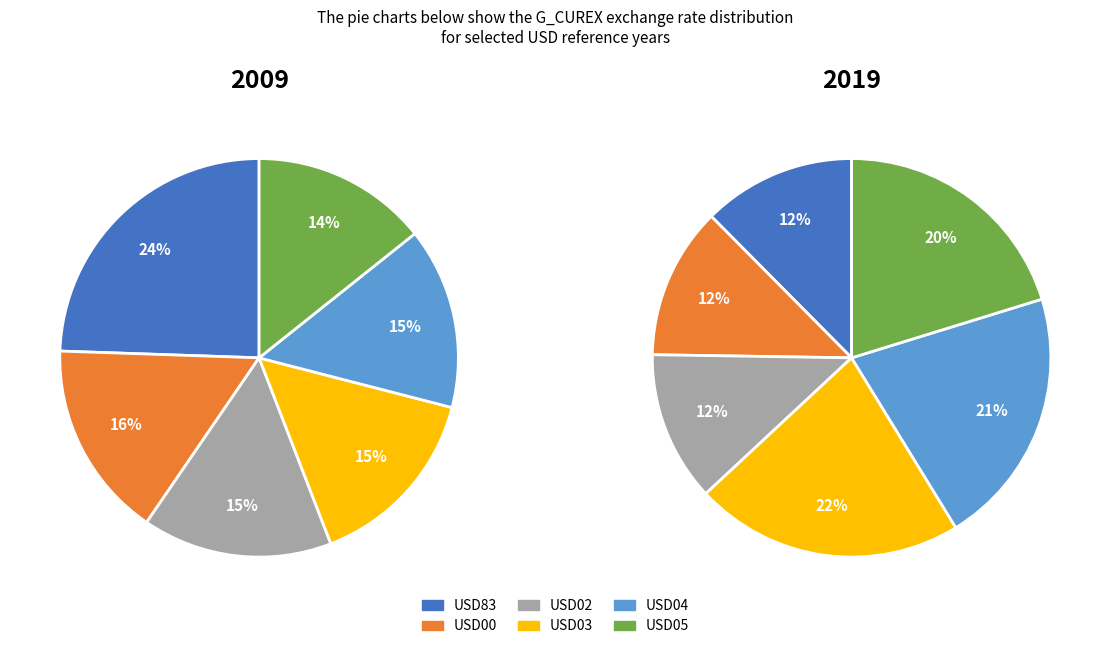

What percentage is the G_CUREX USD20/USD03 slice, to the nearest percent?

15%